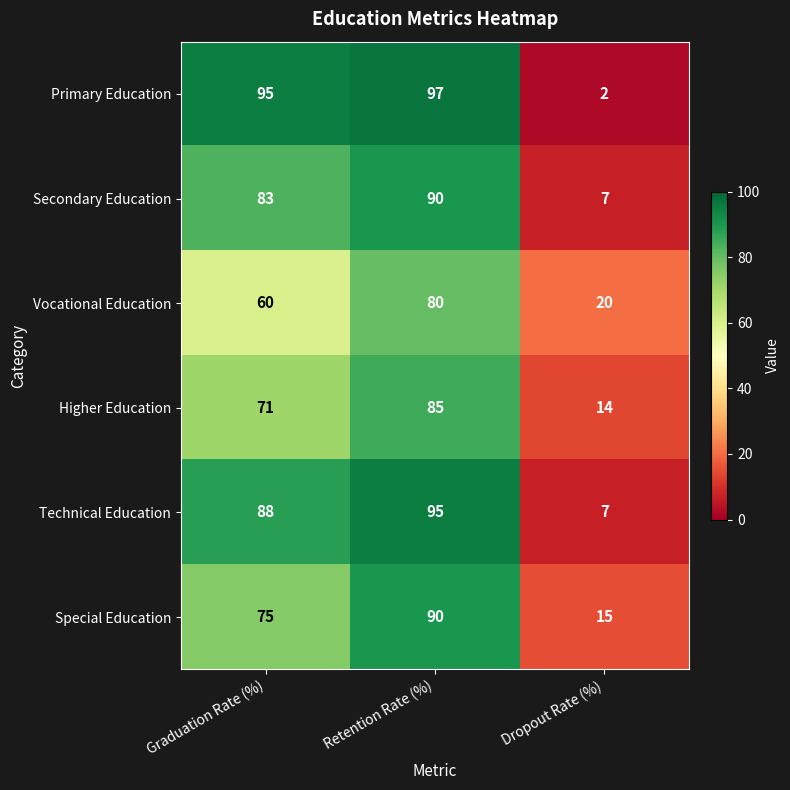

Reading left to right, list all the values displayed in this chart.

Primary Education: Graduation Rate (%)=95	Retention Rate (%)=97	Dropout Rate (%)=2
Secondary Education: Graduation Rate (%)=83	Retention Rate (%)=90	Dropout Rate (%)=7
Vocational Education: Graduation Rate (%)=60	Retention Rate (%)=80	Dropout Rate (%)=20
Higher Education: Graduation Rate (%)=71	Retention Rate (%)=85	Dropout Rate (%)=14
Technical Education: Graduation Rate (%)=88	Retention Rate (%)=95	Dropout Rate (%)=7
Special Education: Graduation Rate (%)=75	Retention Rate (%)=90	Dropout Rate (%)=15